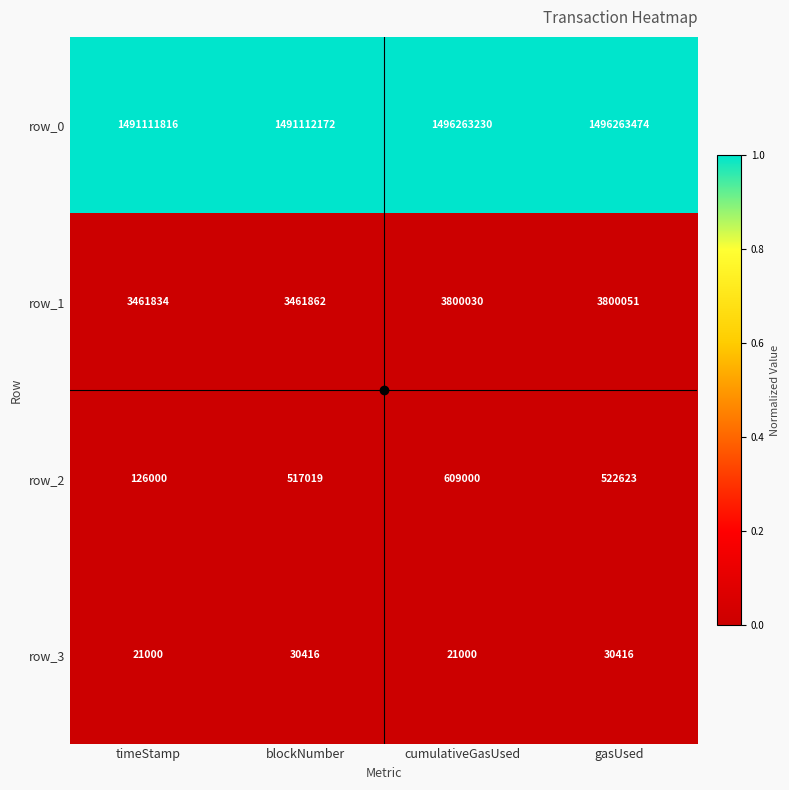

What is the lowest value of the row_0 series?

1491111816